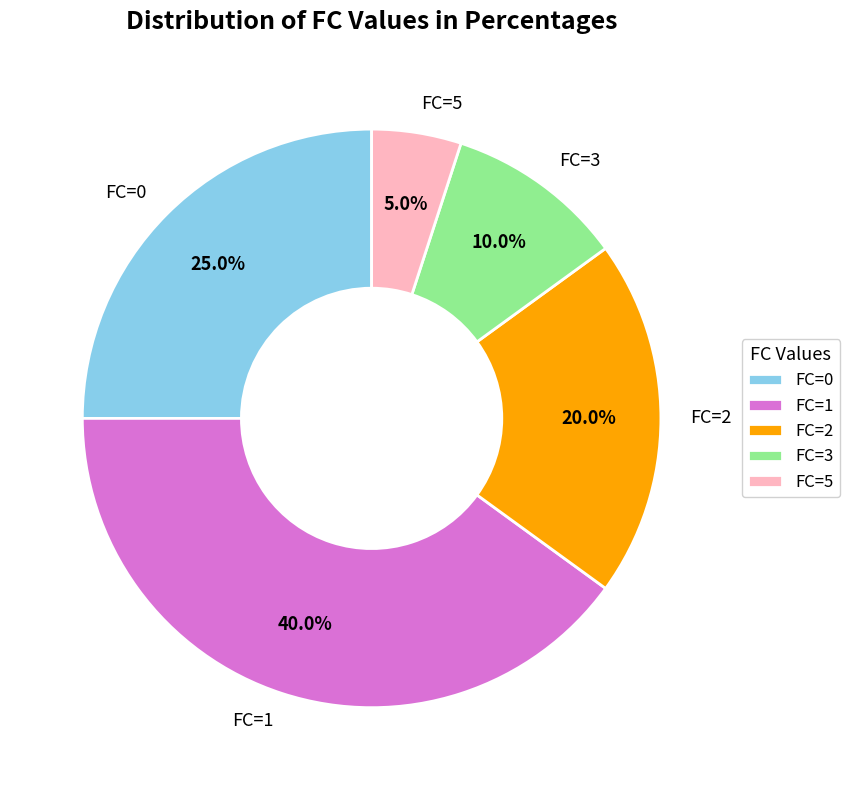

Which slice is the largest?

FC=1